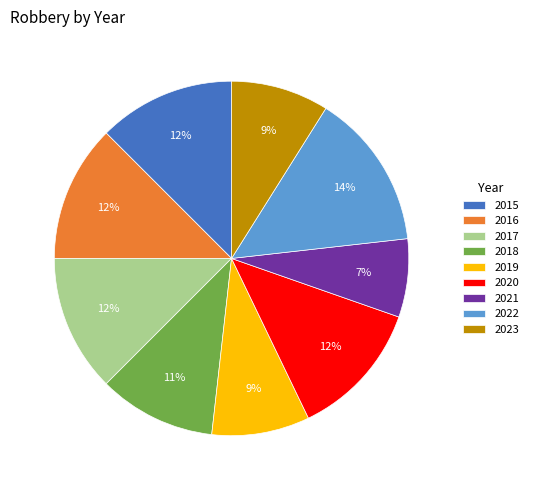

Is there any slice that represents more than half of the pie?

No